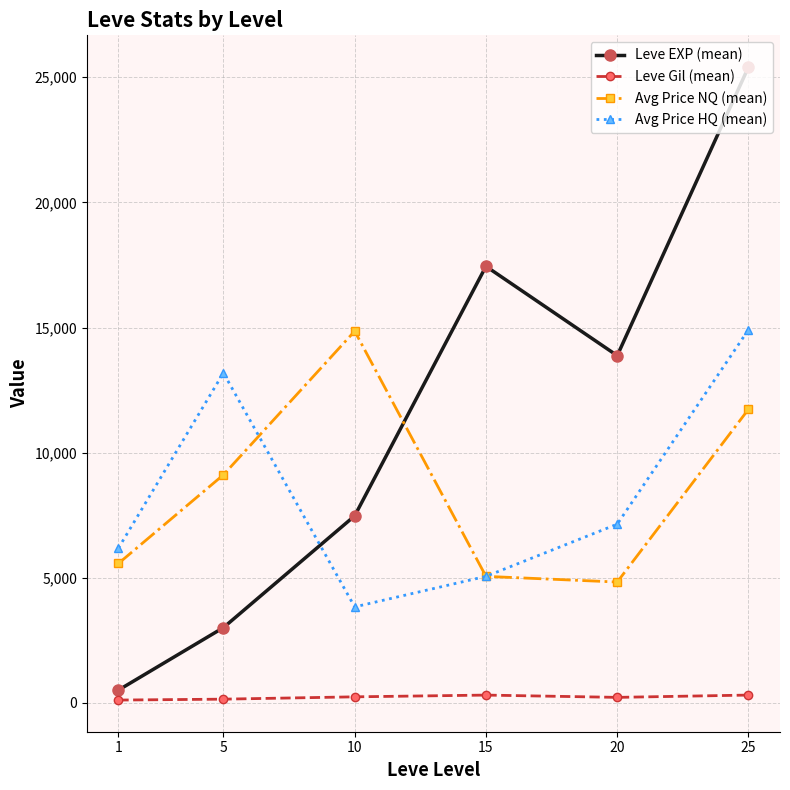

What is the minimum value for Leve Gil (mean)?

113.0